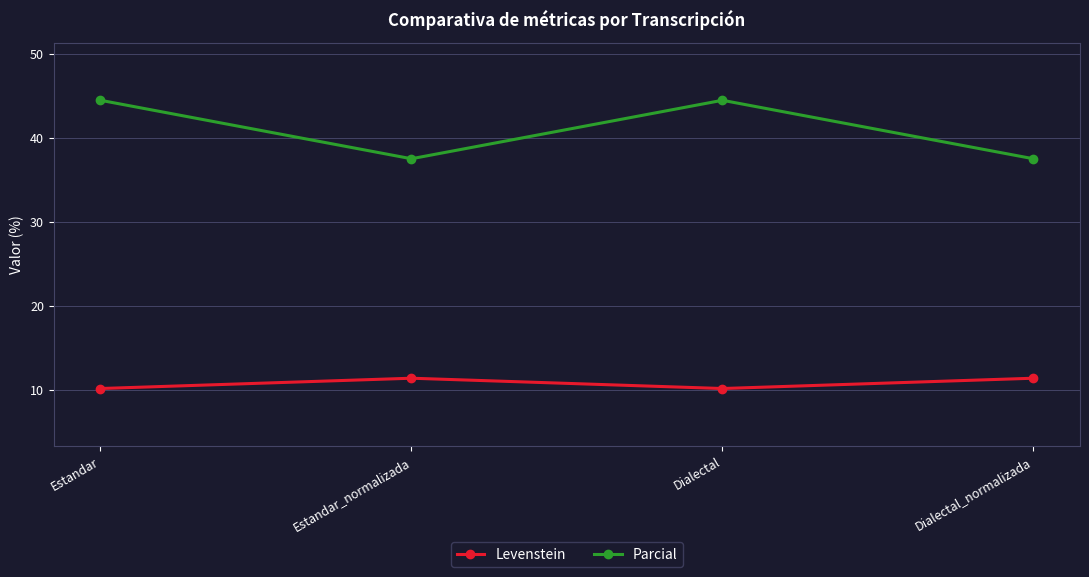

Is it true that Levenstein equals 10.2 at Dialectal?

True